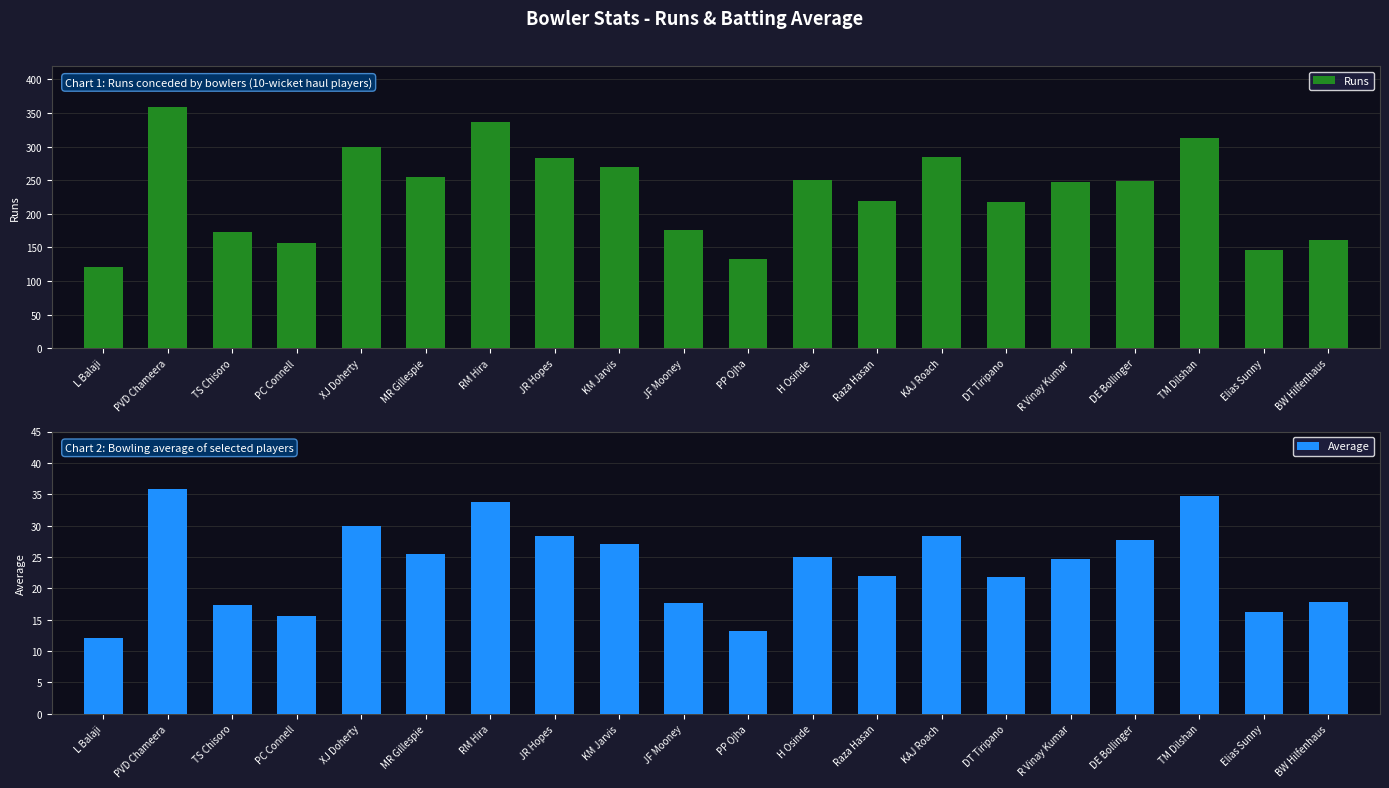

Reading right to left, extract all data points from this chart.

Runs: 161.0	146.0	313.0	249.0	247.0	218.0	284.0	219.0	250.0	132.0	176.0	270.0	283.0	337.0	255.0	300.0	156.0	173.0	359.0	121.0
Average: 17.9	16.2	34.8	27.7	24.7	21.8	28.4	21.9	25.0	13.2	17.6	27.0	28.3	33.7	25.5	30.0	15.6	17.3	35.9	12.1